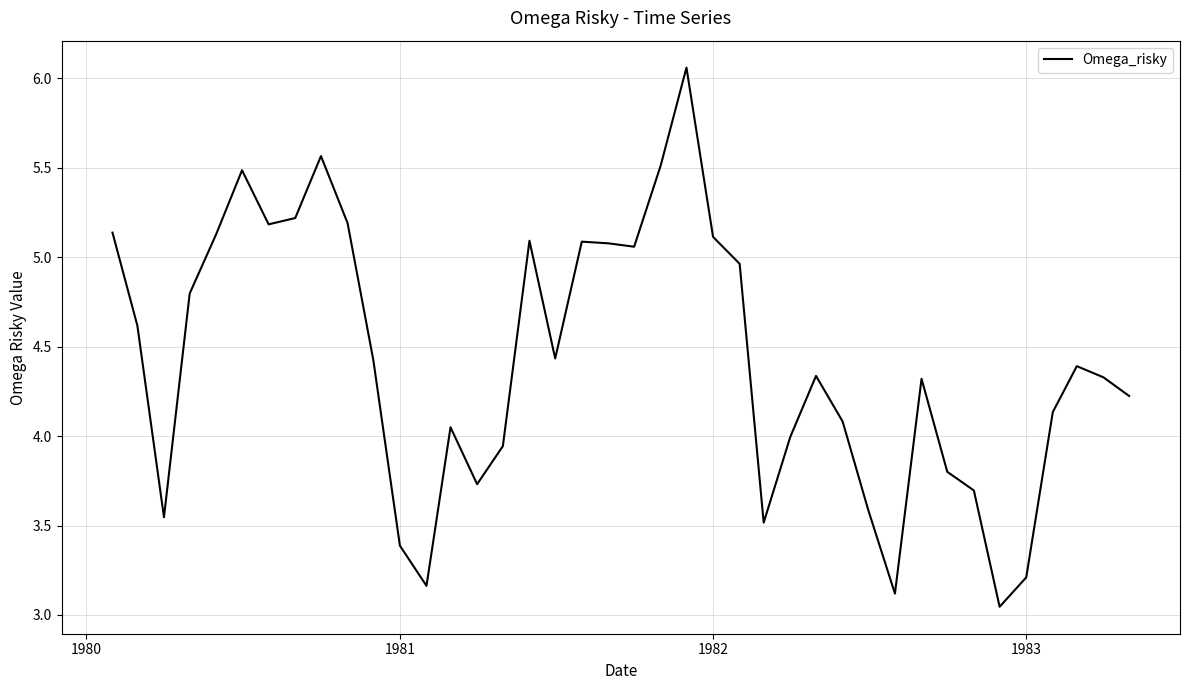

How many lines are shown in the chart?

1